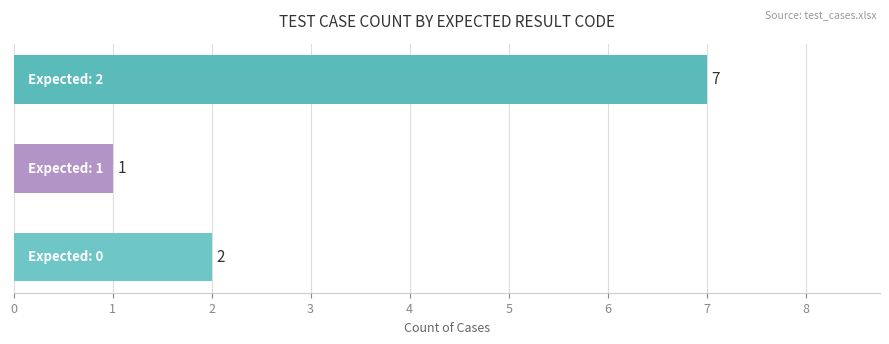

What is the difference between the maximum and second lowest values?

5